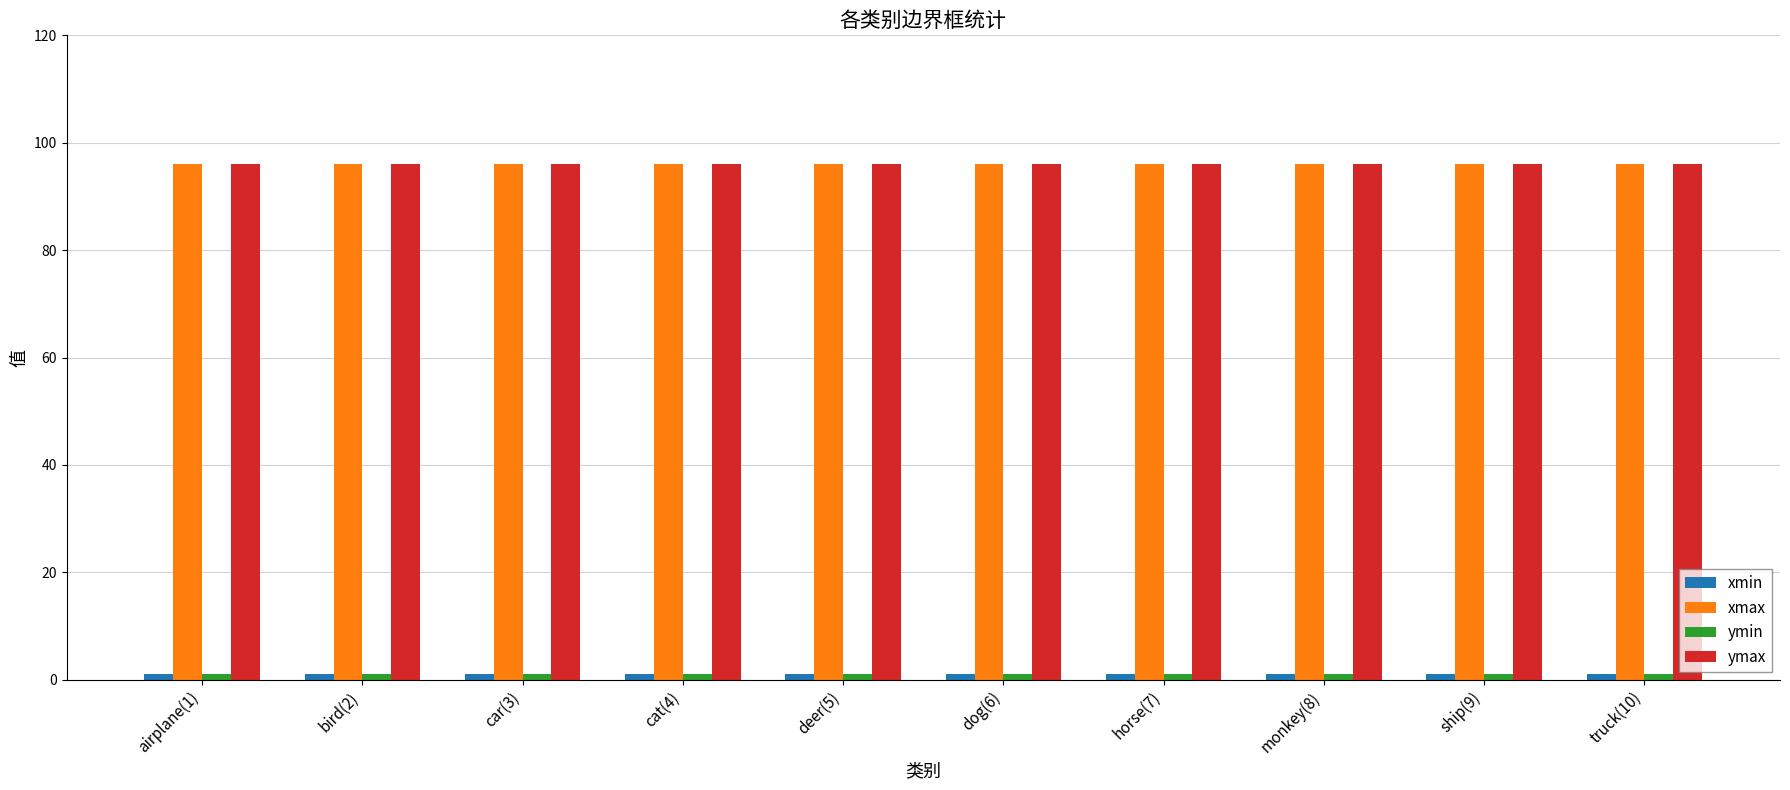

At how many categories does at least one series exceed 53?

10